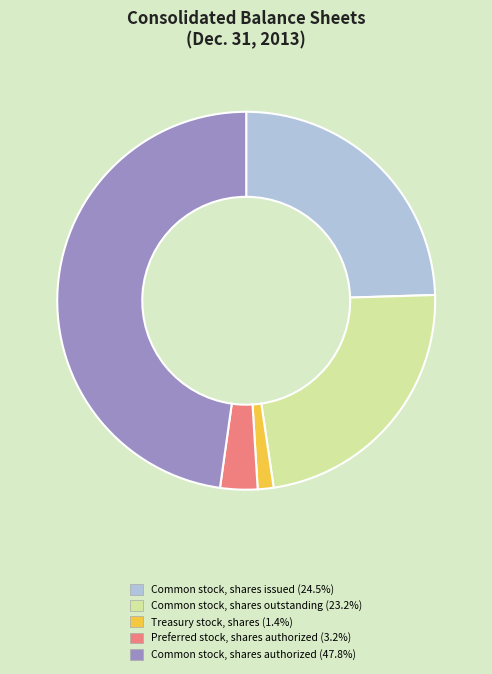

Do Common stock, shares authorized (47.8%) and Treasury stock, shares (1.4%) together represent more than half of the pie?

No